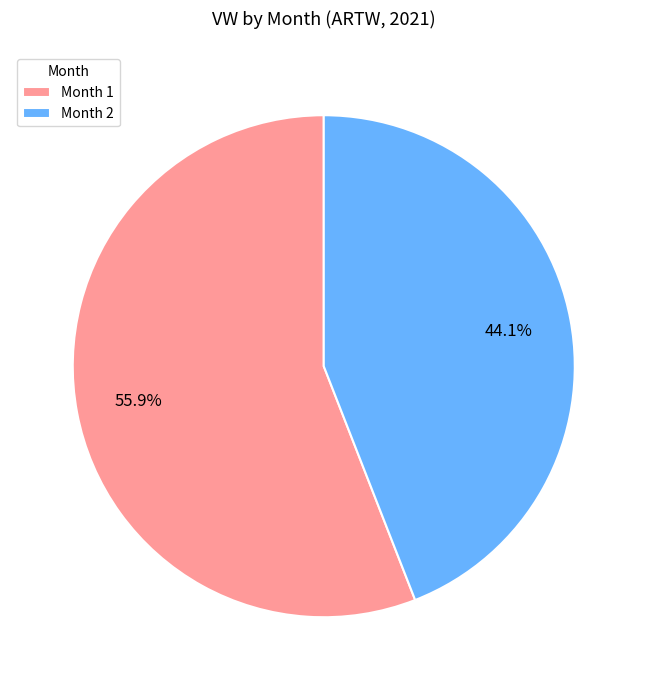

Which category has the smallest portion of the pie?

Month 2